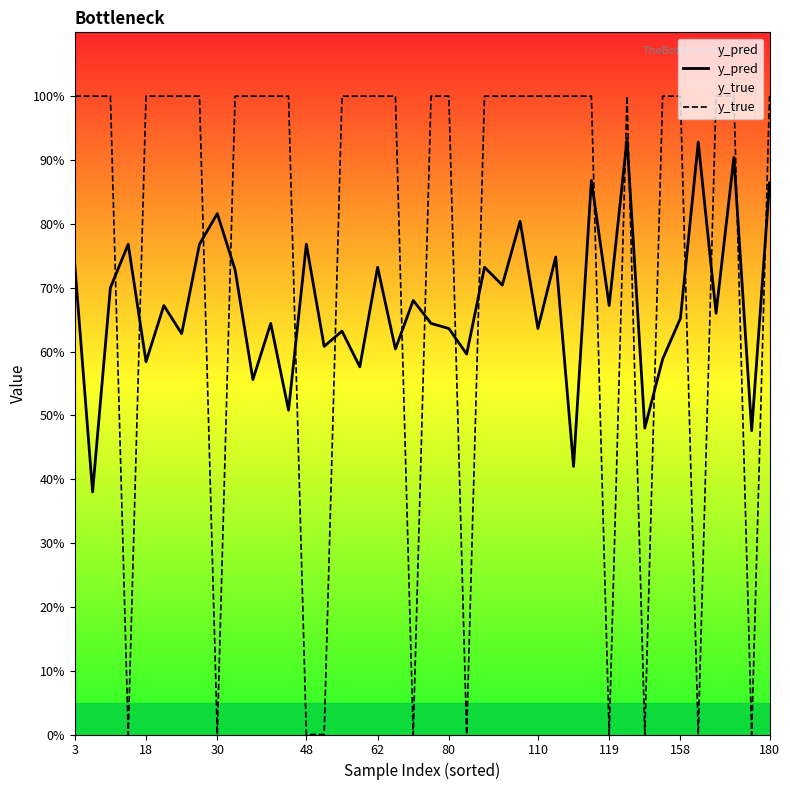

What is the approximate value of y_pred at 38?

0.5